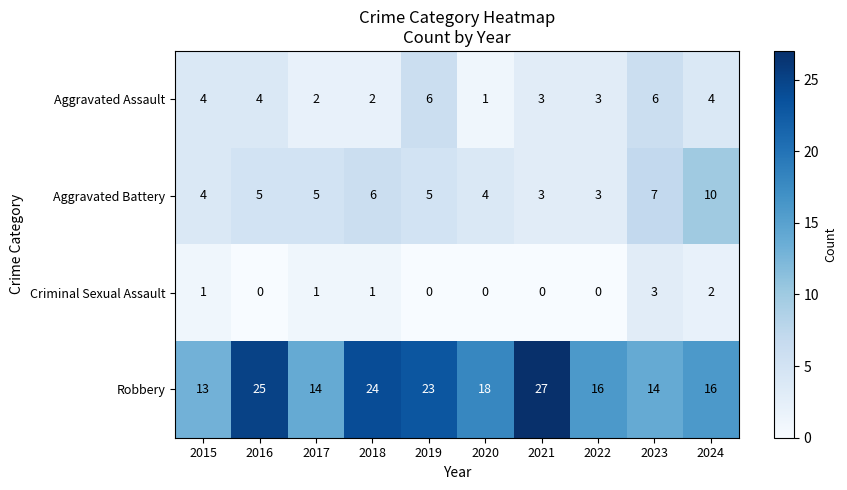

What is the average value of the Aggravated Assault series?

4